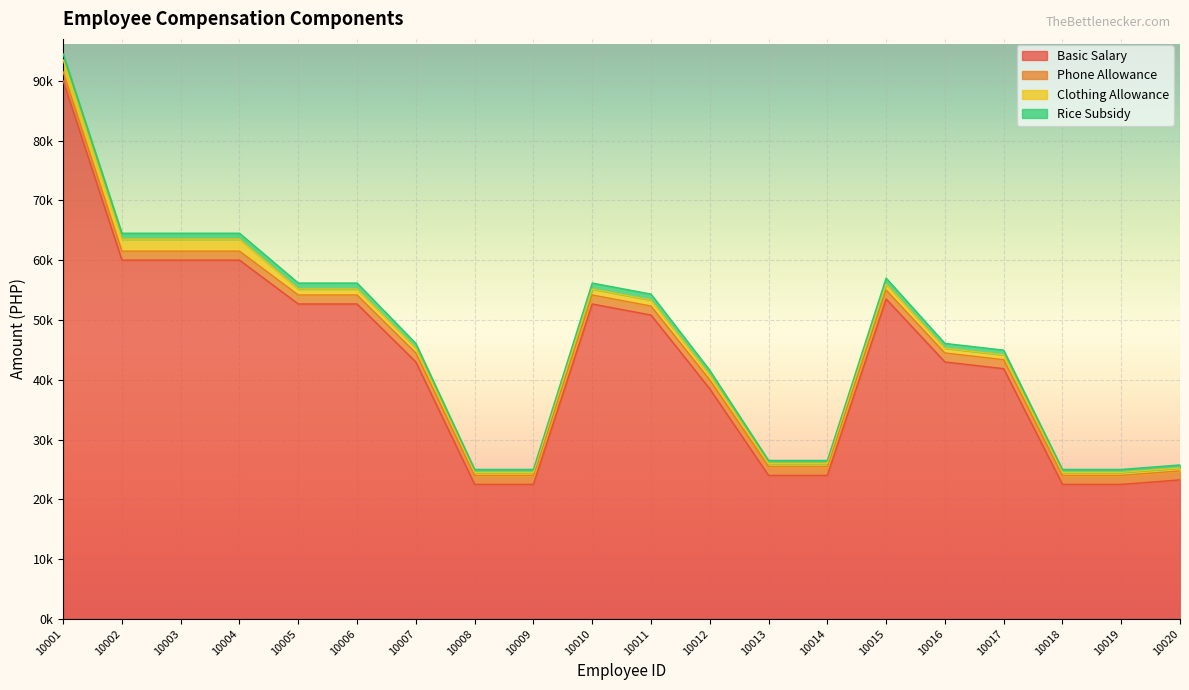

Rank the series at 10005 from lowest to highest value.

Clothing Allowance, Rice Subsidy, Phone Allowance, Basic Salary